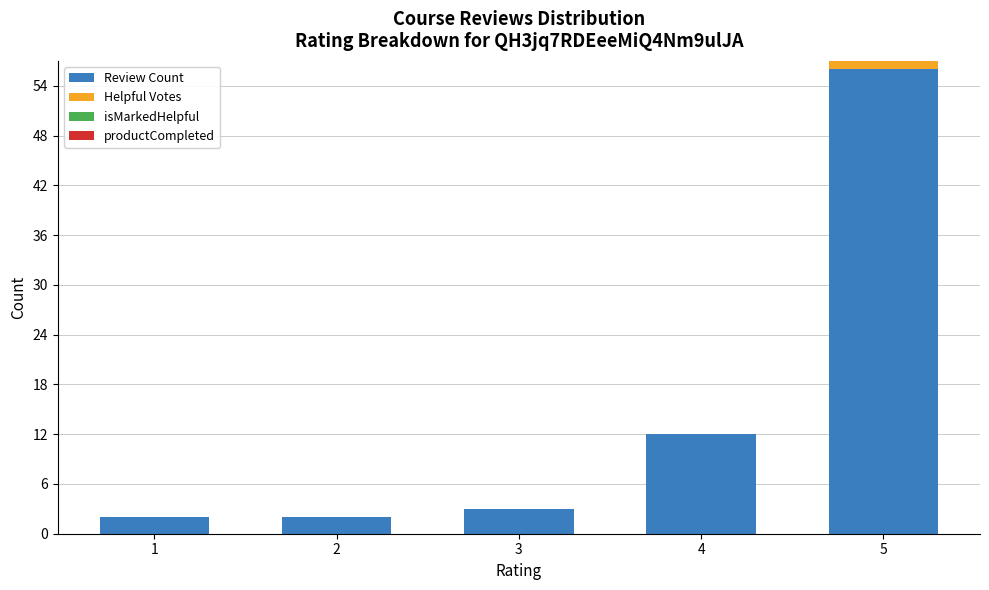

The Review Count series shows 3 at 3. True or false?

True